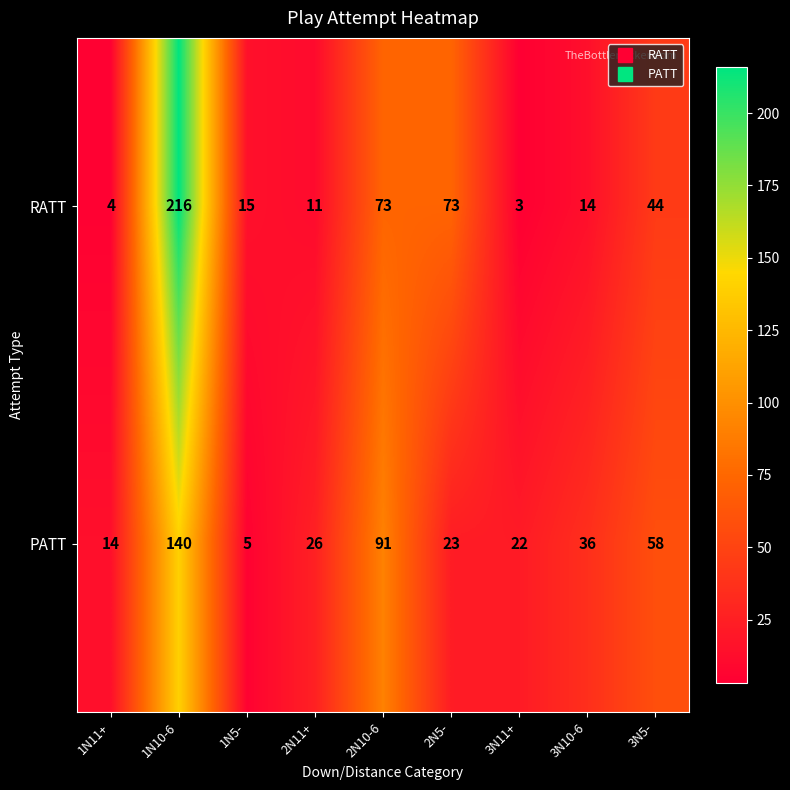

Reading left to right, transcribe all the data shown in this chart.

RATT: 4	216	15	11	73	73	3	14	44
PATT: 14	140	5	26	91	23	22	36	58